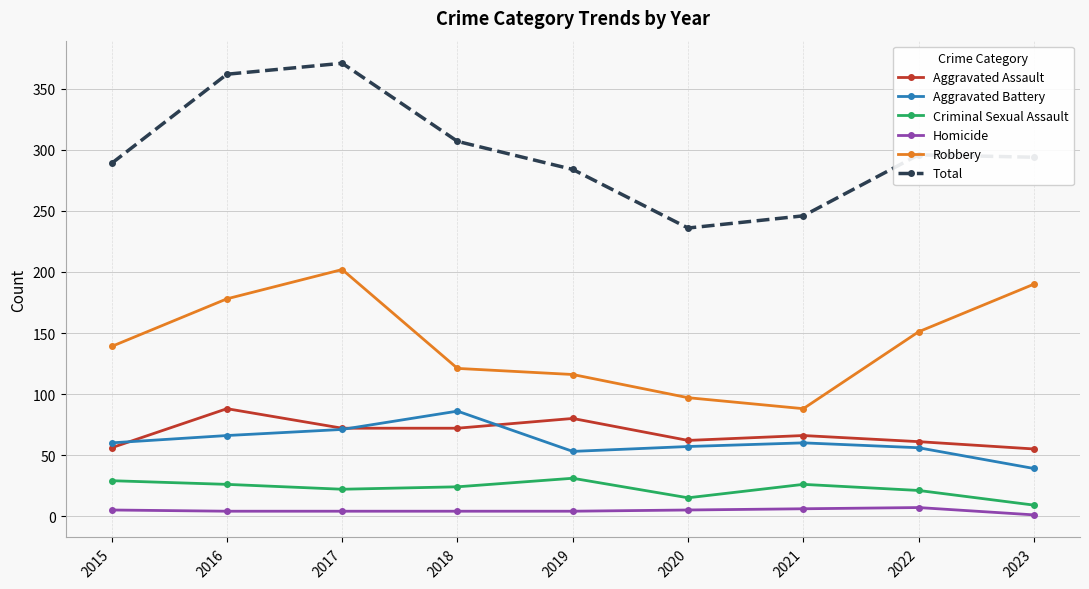

Is this an area chart (filled region under the line)?

No